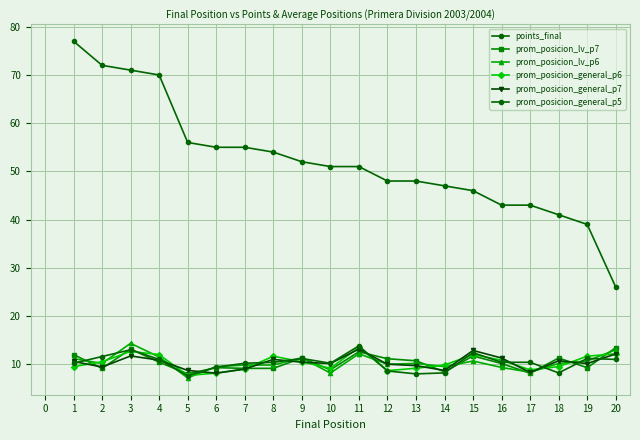

At how many categories does at least one series exceed 60?

4